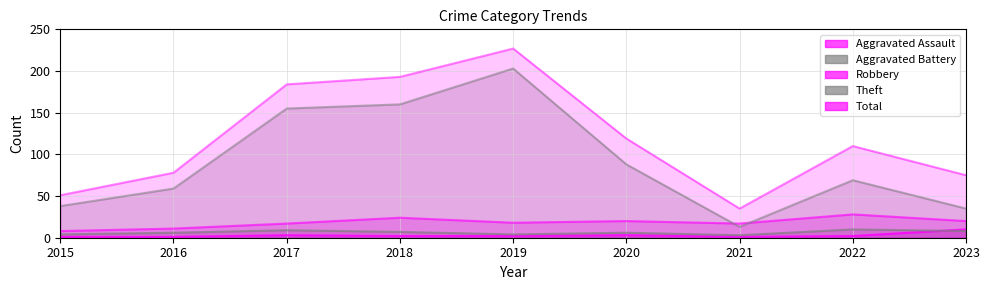

List the series in order of their peak value, lowest first.

Aggravated Assault, Aggravated Battery, Robbery, Theft, Total